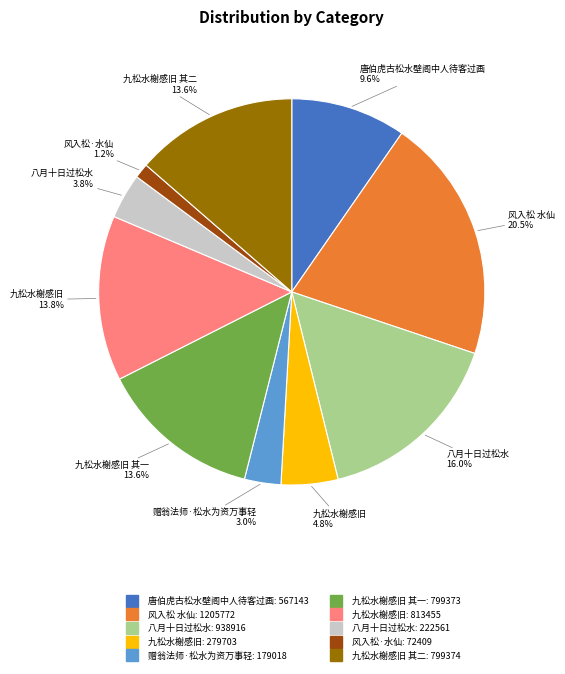

Is there any slice that represents more than half of the pie?

No